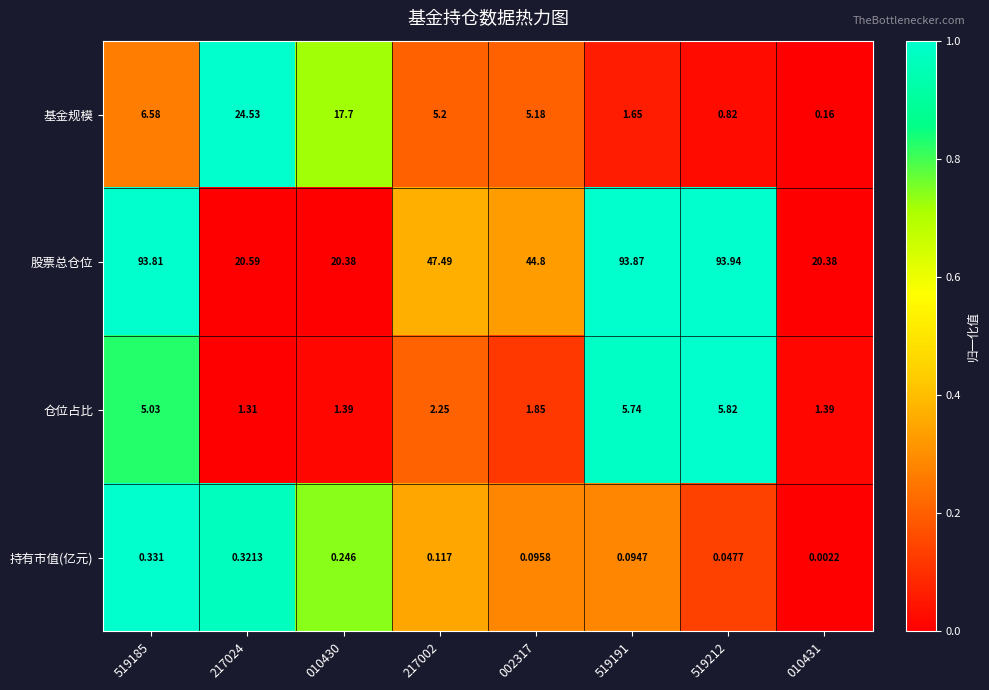

Which series has the widest spread of values?

股票总仓位